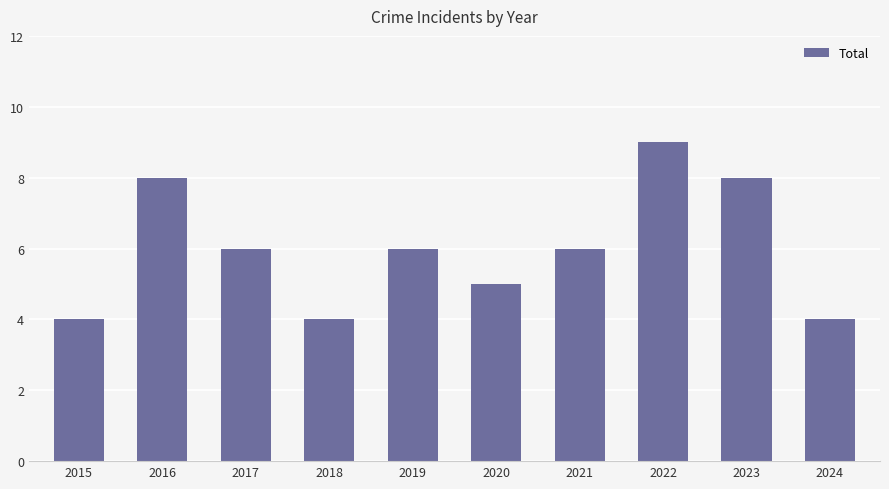

The chart shows a value of 4 at 2015. True or false?

True